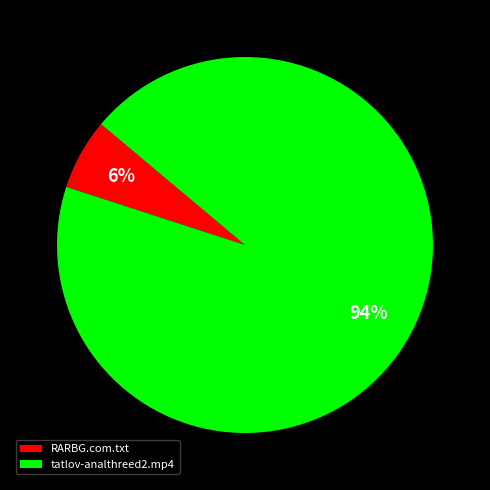

Do RARBG.com.txt and tatlov-analthreed2.mp4 together represent more than half of the pie?

Yes